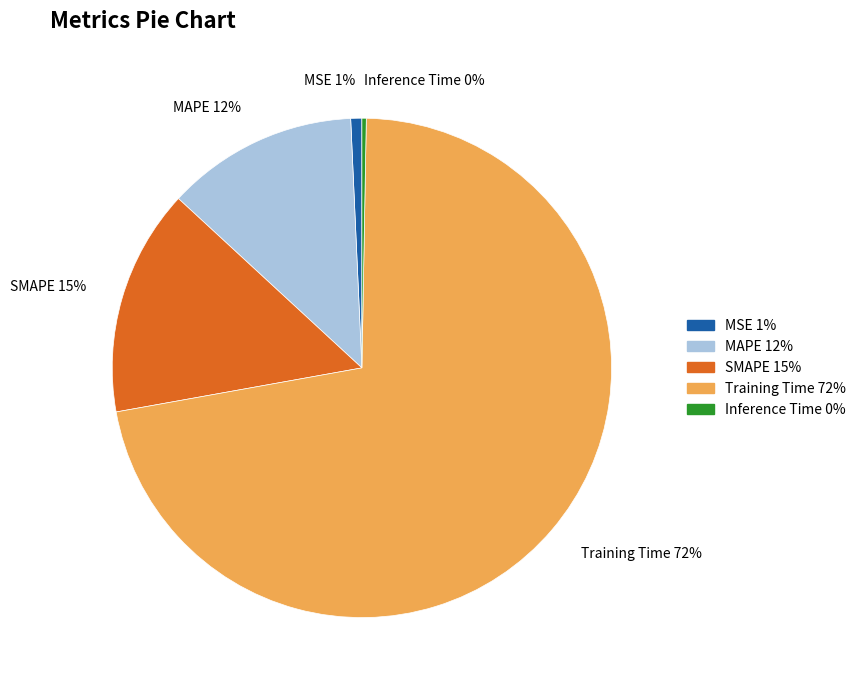

How many slices are in this pie chart?

5